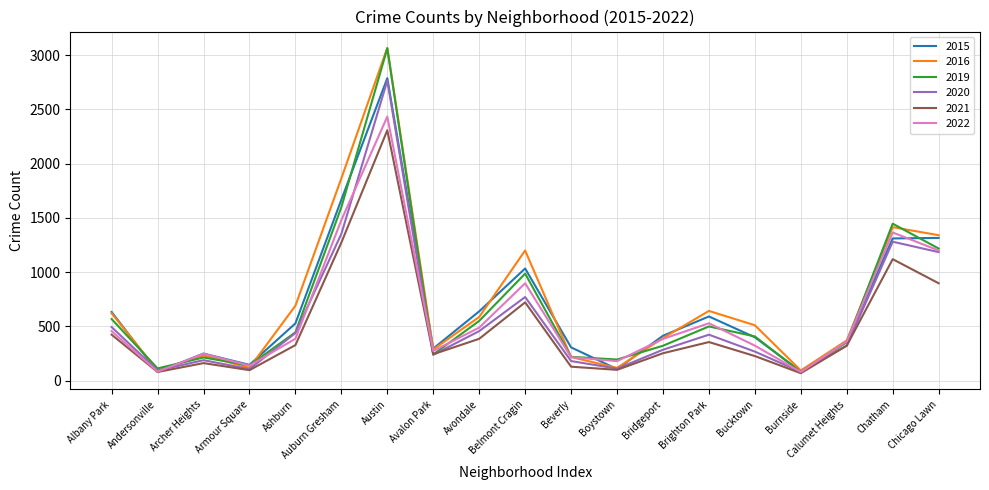

What is the total value across all series at Belmont Cragin?

5606